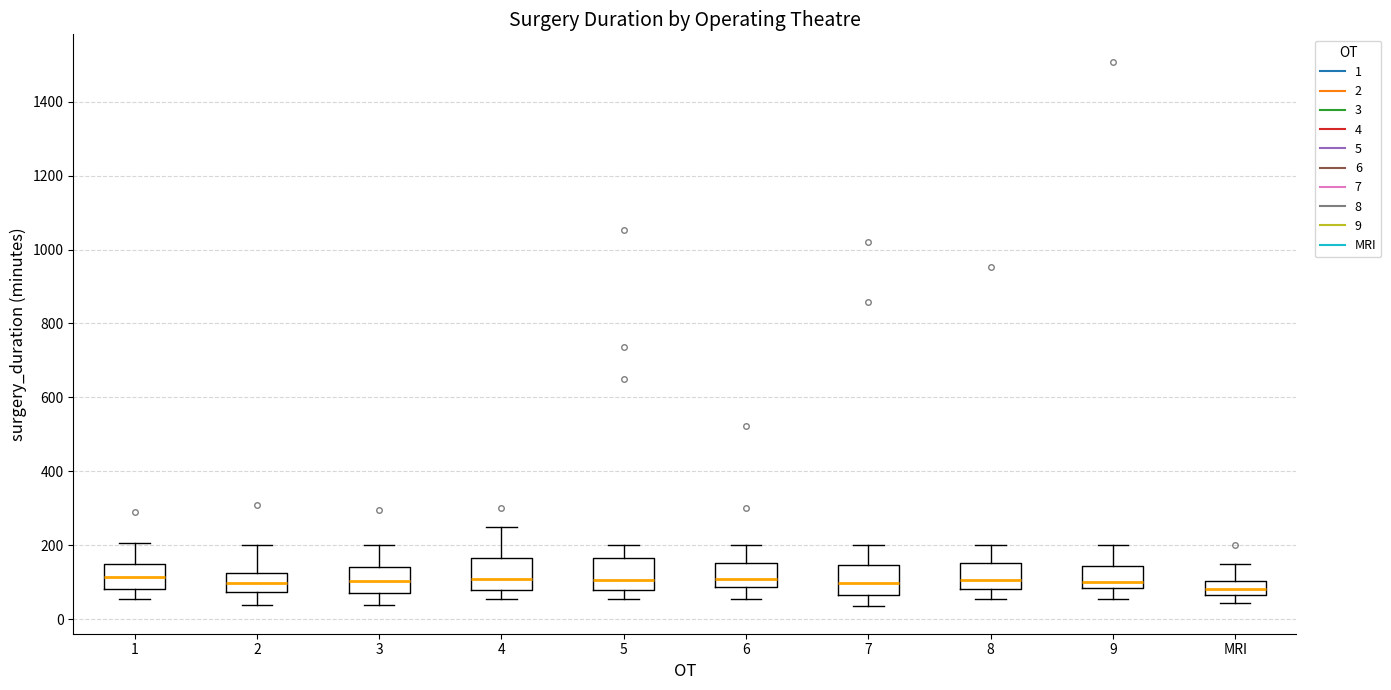

Reading left to right, read every box against the y-axis: the position of its median line, the range the box covers, and the ends of its whiskers. The values are not printed on the chart, so give them approximately, as read against the axis.

1: median 120, box 80 to 140, whiskers 60 to 200
2: median 100, box 80 to 120, whiskers 40 to 200
3: median 100, box 80 to 140, whiskers 40 to 200
4: median 100, box 80 to 160, whiskers 60 to 260
5: median 100, box 80 to 160, whiskers 60 to 200
6: median 100, box 80 to 160, whiskers 60 to 200
7: median 100, box 60 to 140, whiskers 40 to 200
8: median 100, box 80 to 160, whiskers 60 to 200
9: median 100, box 80 to 140, whiskers 60 to 200
MRI: median 80, box 60 to 100, whiskers 40 to 160